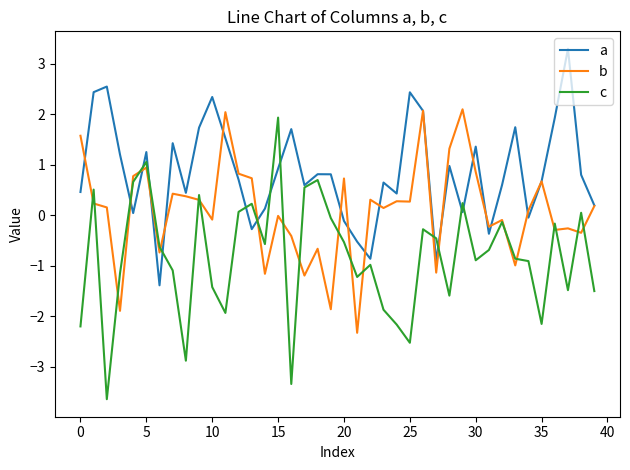

True or false: a has more than 1 points higher than both neighbors.

True